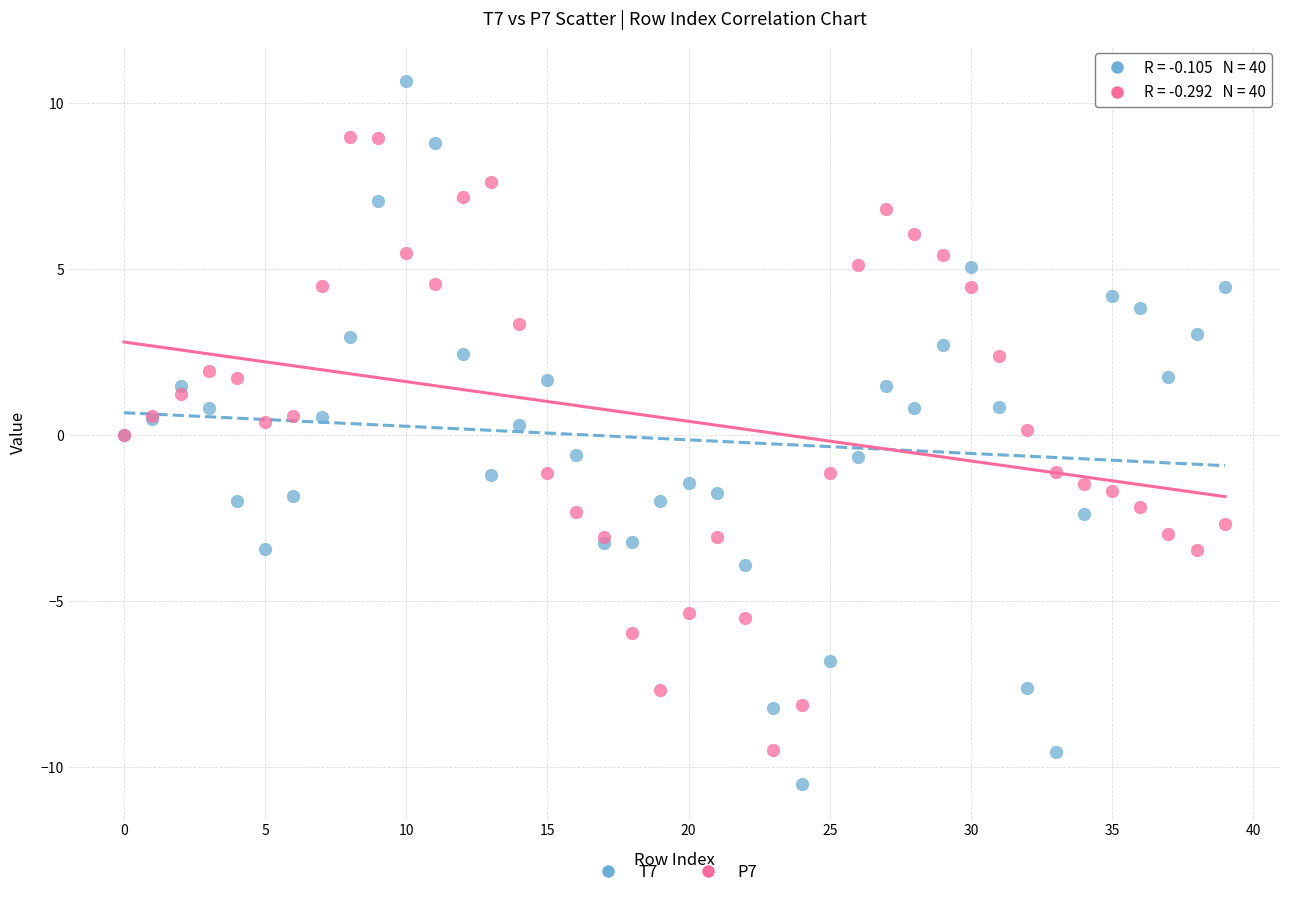

What are all the series names shown in the legend?

T7, P7